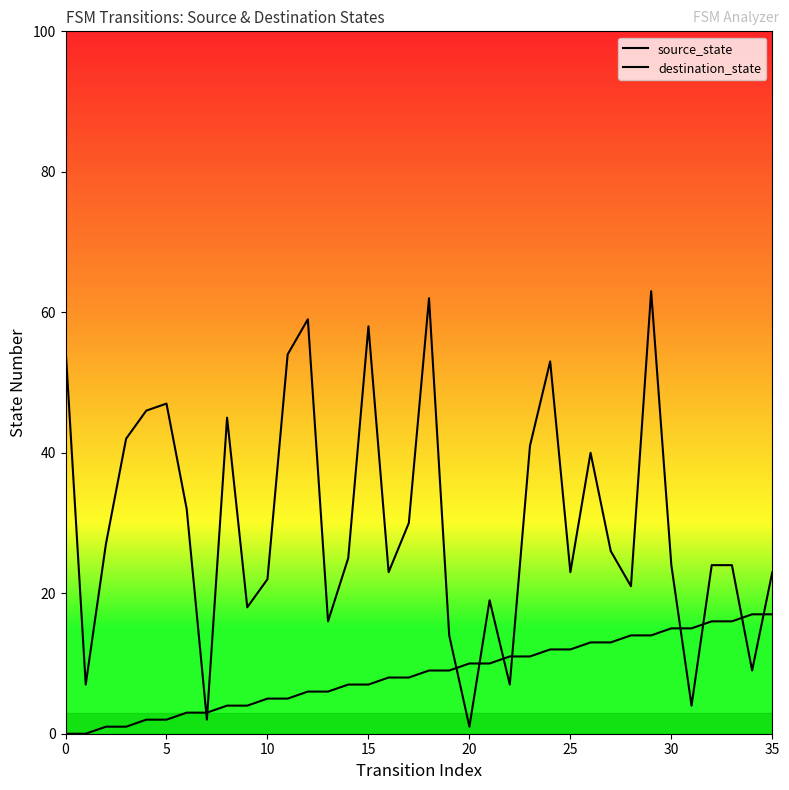

Is it true that destination_state equals 14 at 19?

True